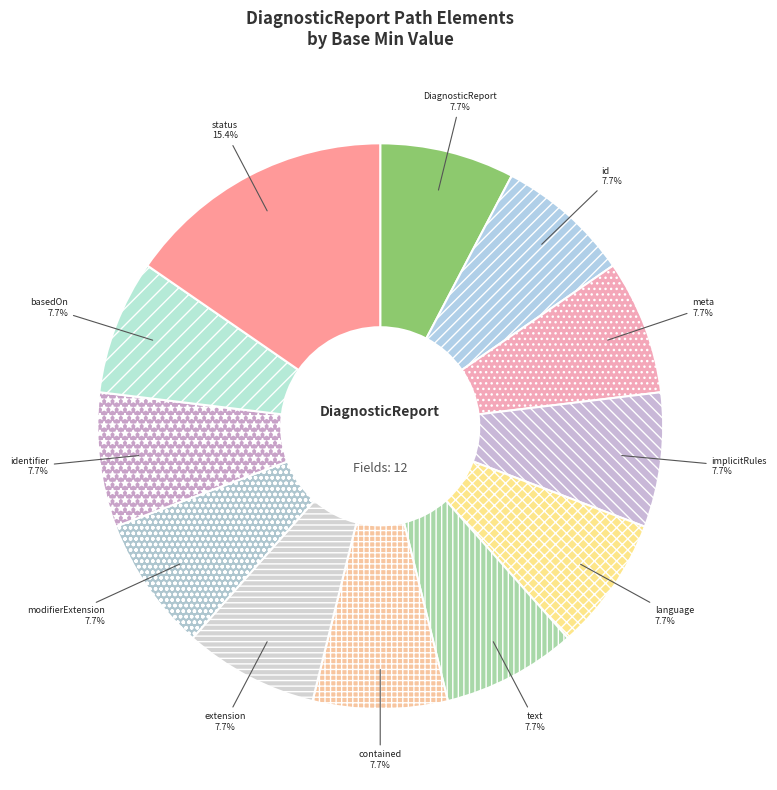

Does any single category account for the majority?

No